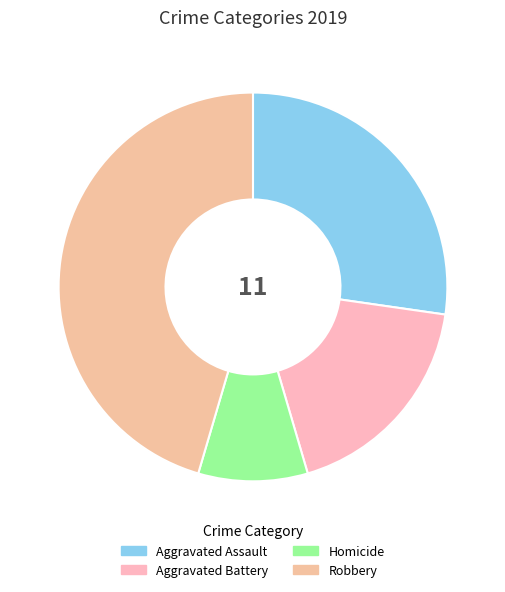

Which slice is the largest?

Robbery